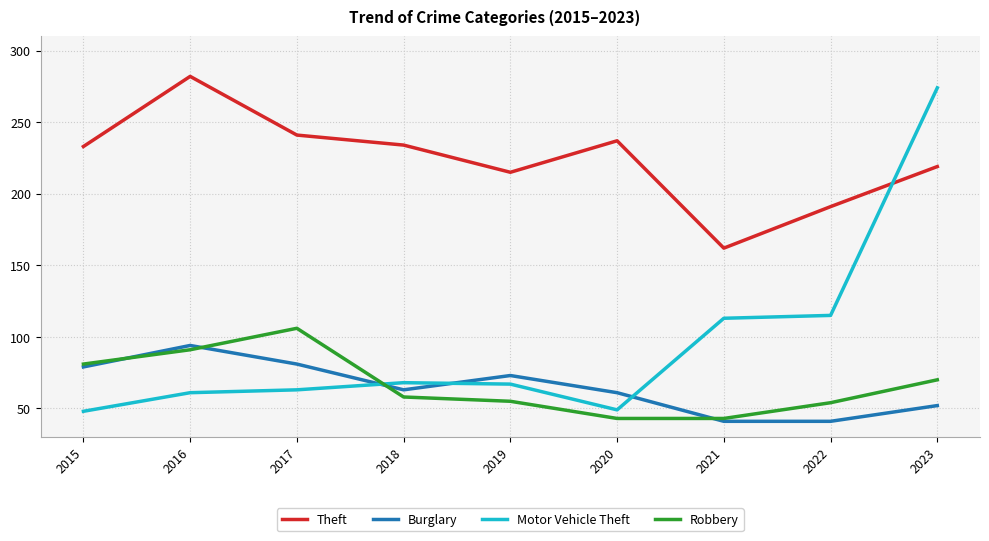

What is the sum of the Motor Vehicle Theft values at 2019 and 2023?

341